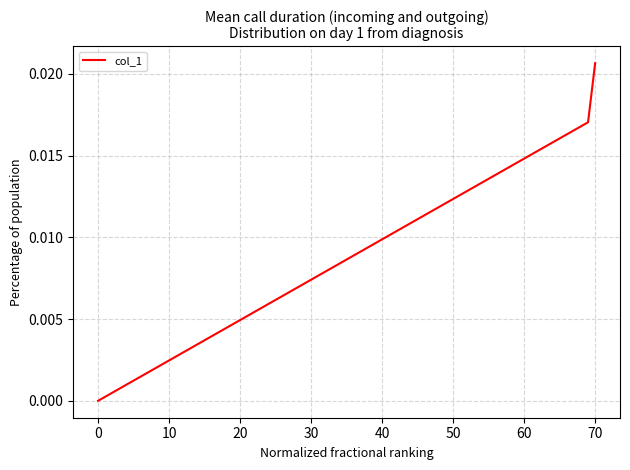

How many lines are shown in the chart?

1